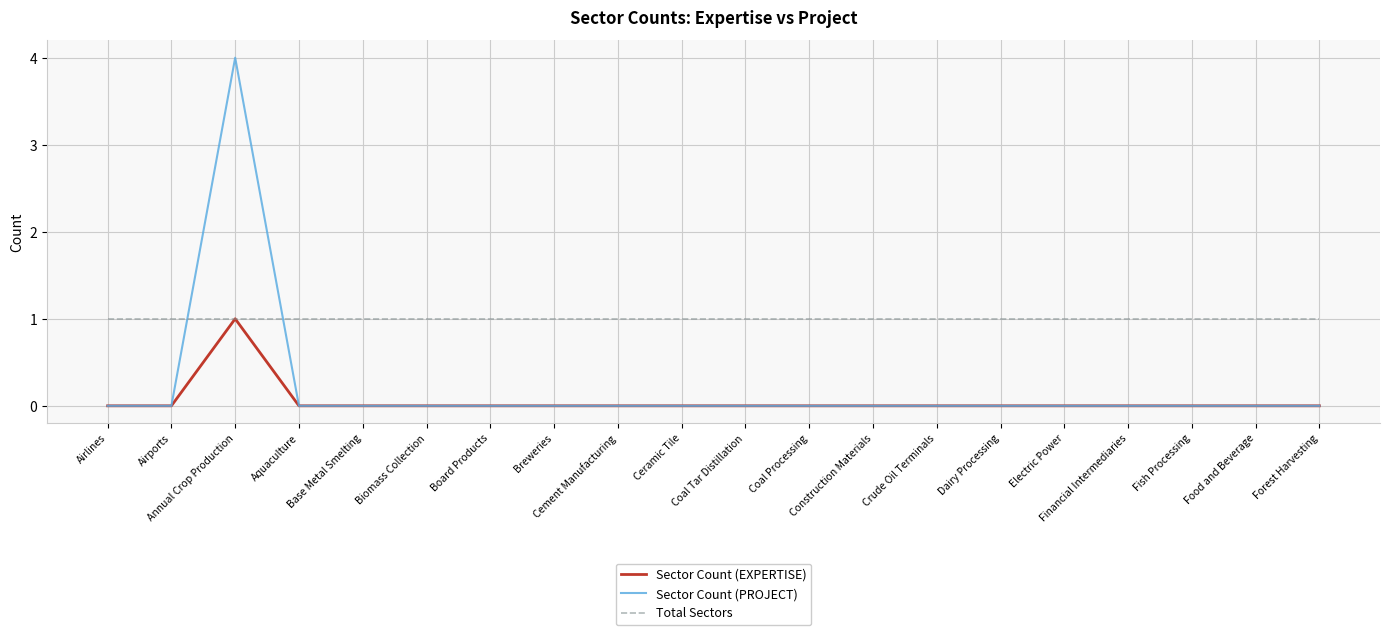

Which series has the largest range (max minus min)?

Sector Count (PROJECT)